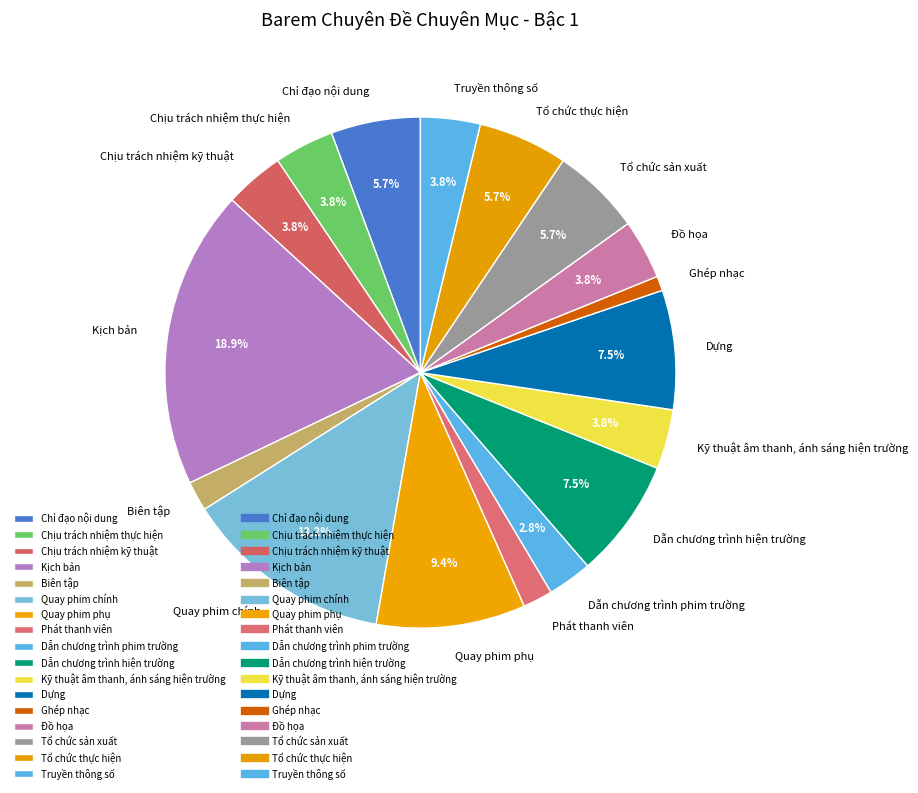

Does Kịch bản account for over 50% of the chart?

No